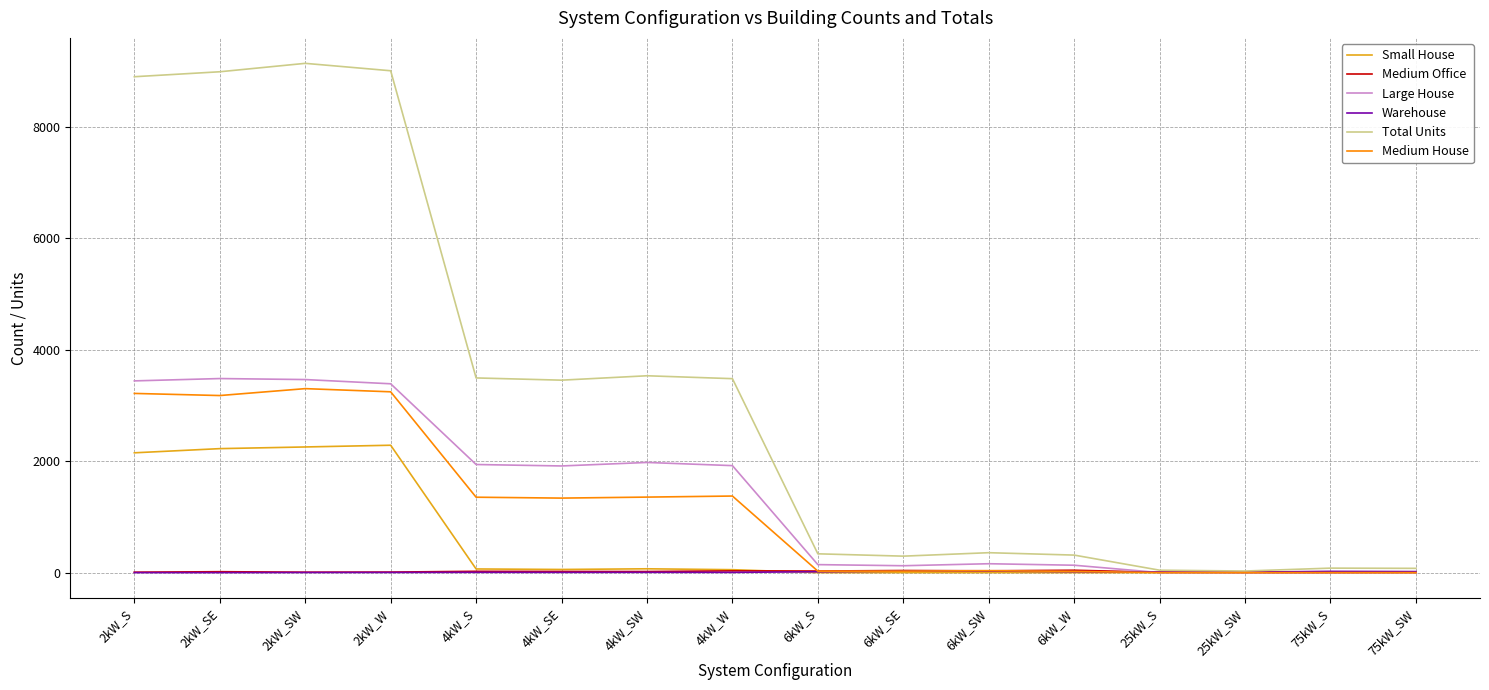

Between 2kW_W and 75kW_S, which series saw the biggest shift?

Total Units